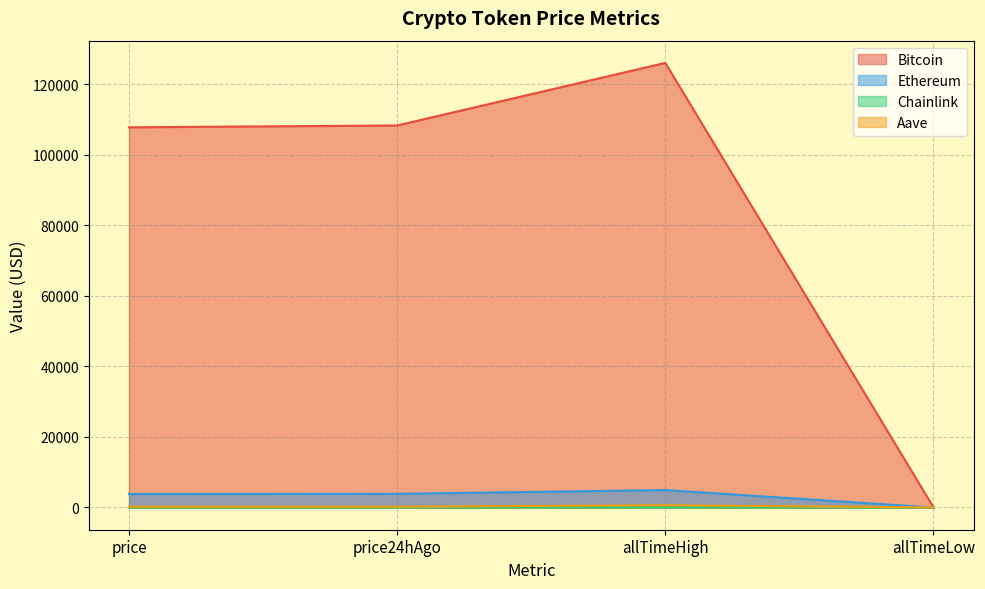

What is the label of the 3rd point from the right?

price24hAgo